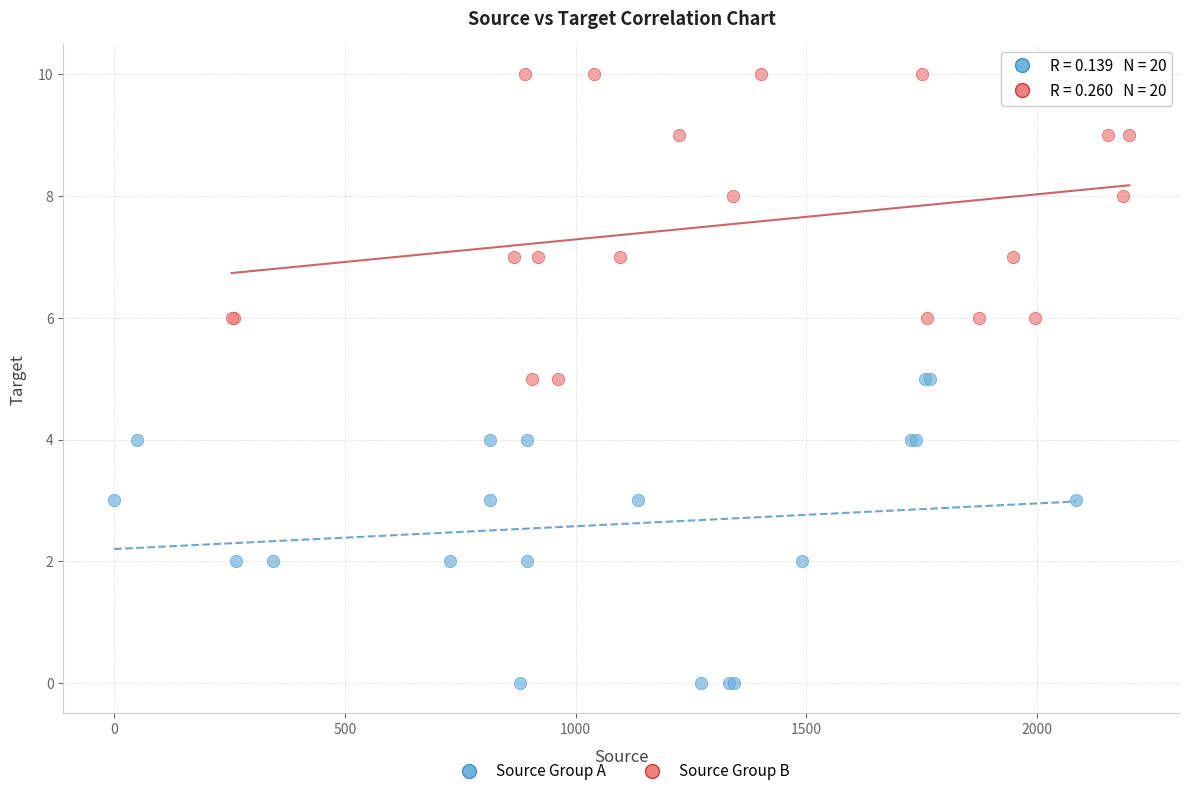

Which series contains the lowest Y value?

Source Group A